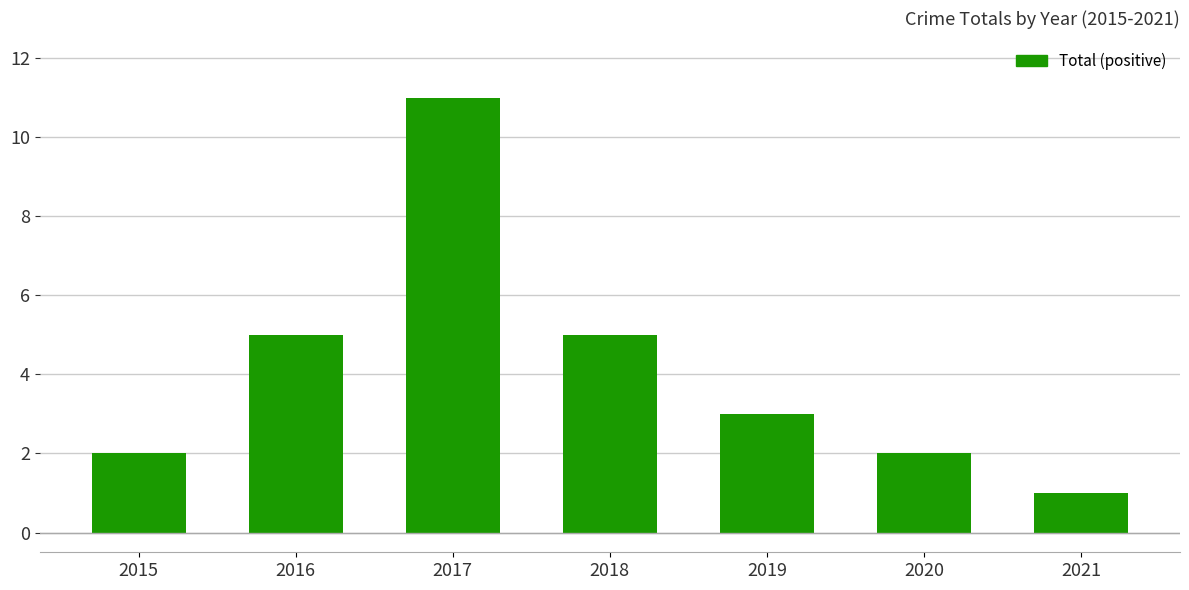

Is it true that the value at 2019 is 1?

False